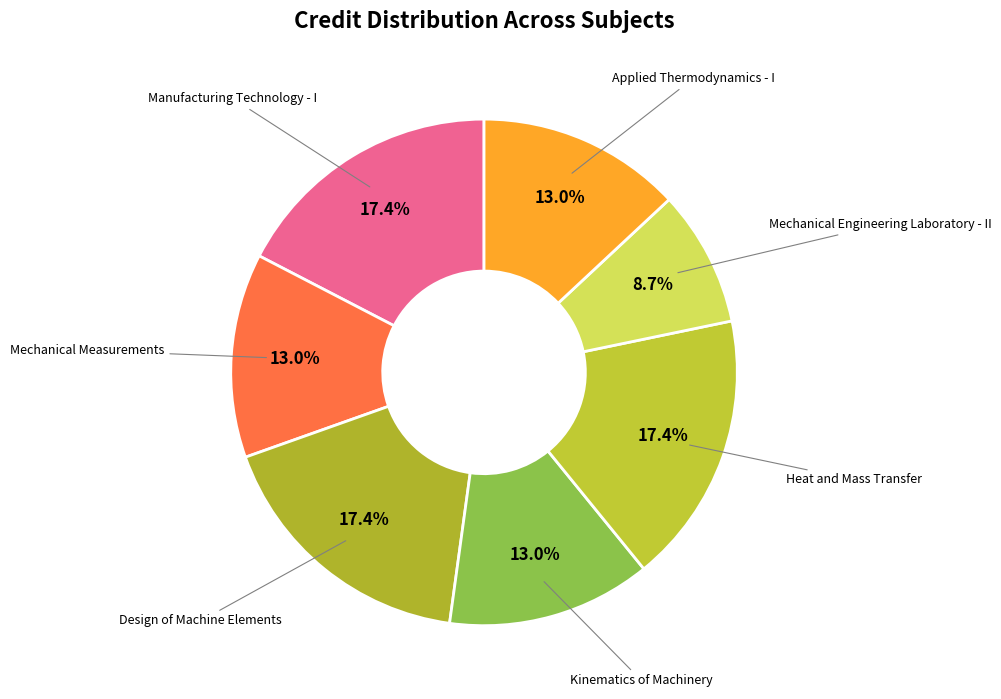

How many segments does this pie chart have?

7